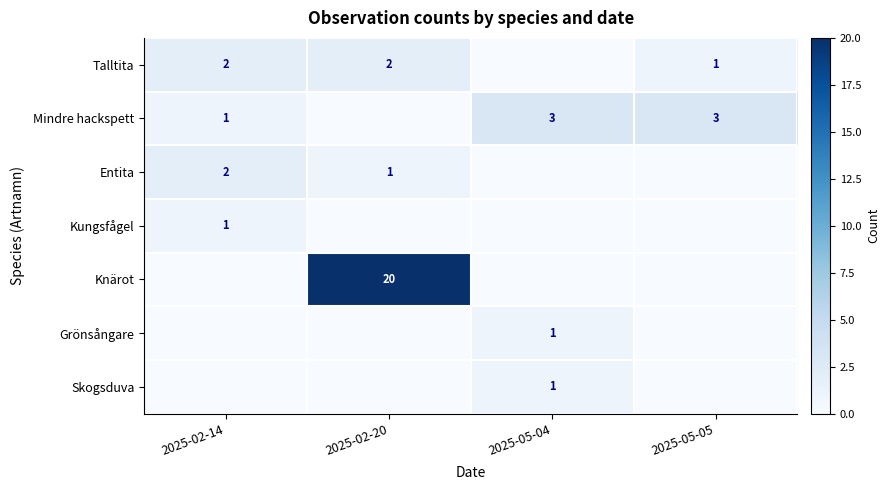

How many values in the Skogsduva series exceed 0?

1